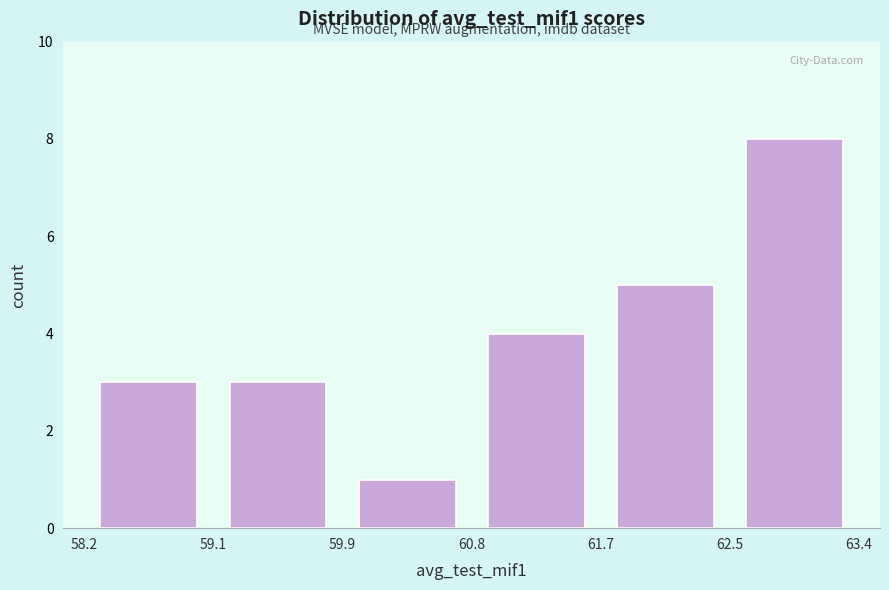

Reading left to right, transcribe this chart: for each bar, give the range it covers on the x-axis and its height. The values are not printed on the chart, so give them approximately, as read against the axis.

58.2 to 59.1: 3
59.1 to 59.9: 3
59.9 to 60.8: 1
60.8 to 61.7: 4
61.7 to 62.5: 5
62.5 to 63.4: 8